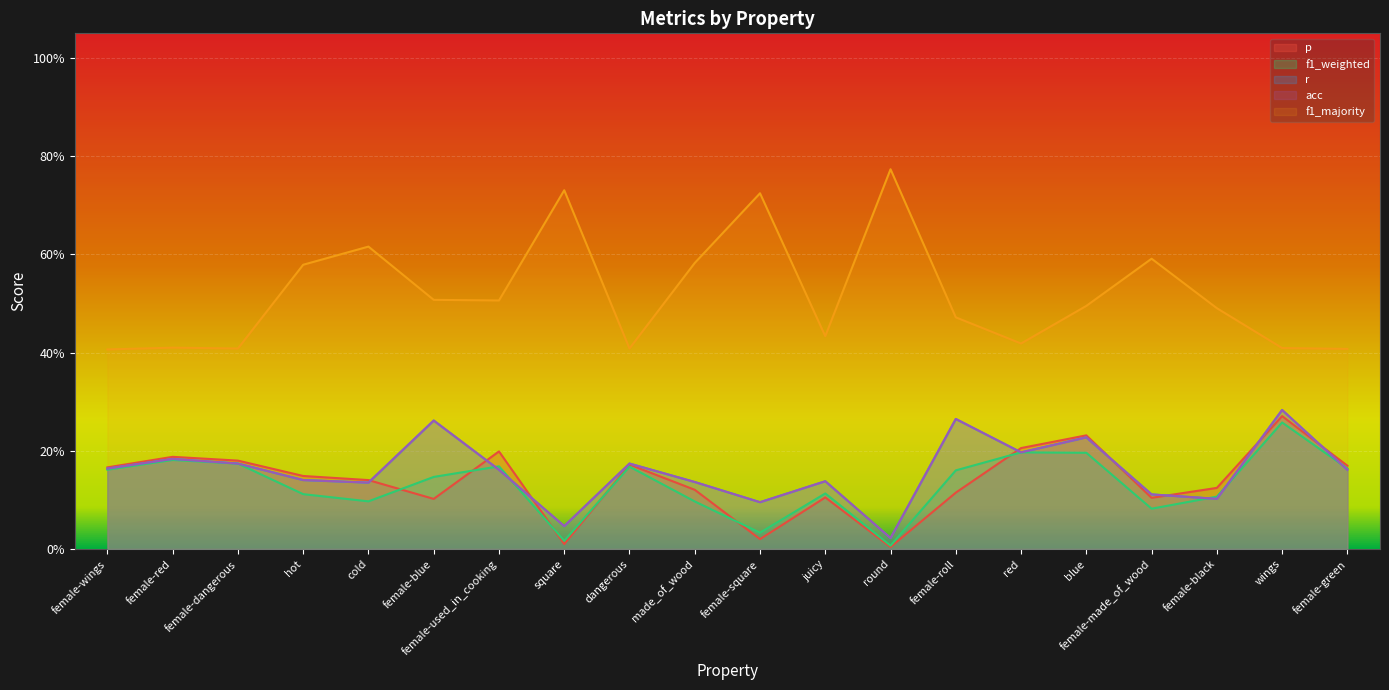

Count the number of data series in this chart.

5